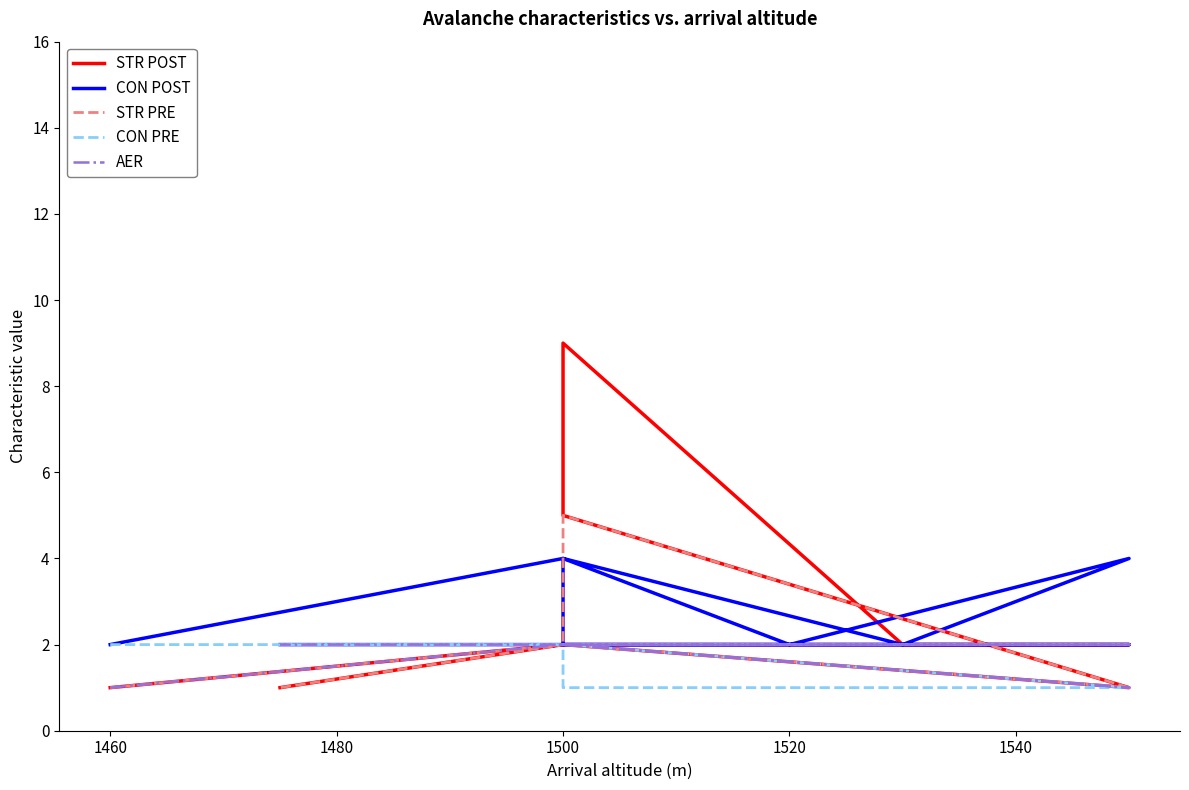

At how many categories does at least one series exceed 2?

4